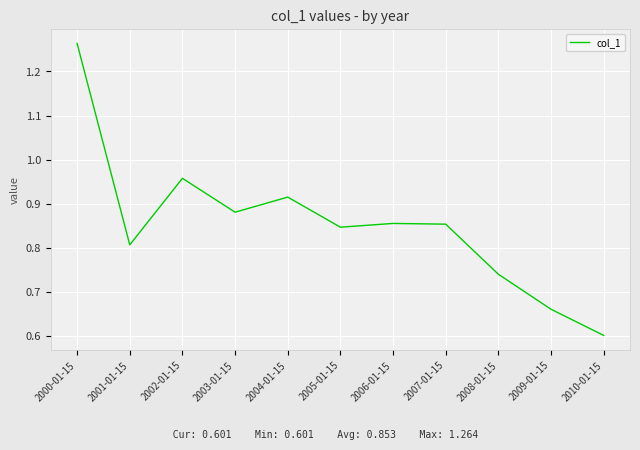

What position from the right is 2009-01-15?

2